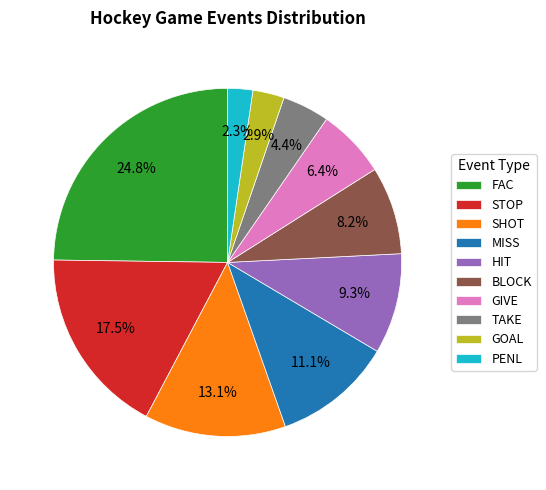

Rank the categories by value from highest to lowest.

FAC, STOP, SHOT, MISS, HIT, BLOCK, GIVE, TAKE, GOAL, PENL